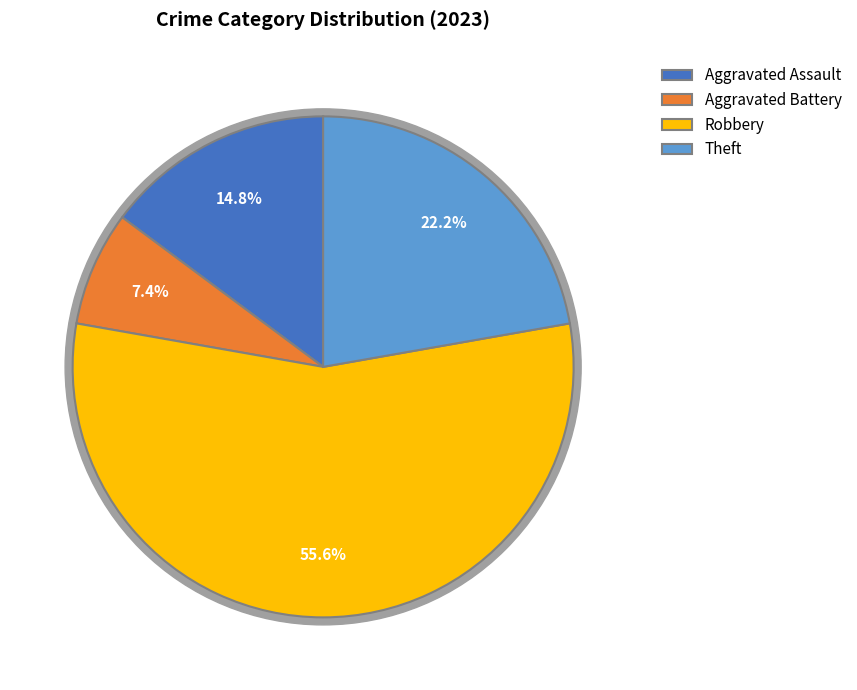

Which category has the biggest portion of the pie?

Robbery